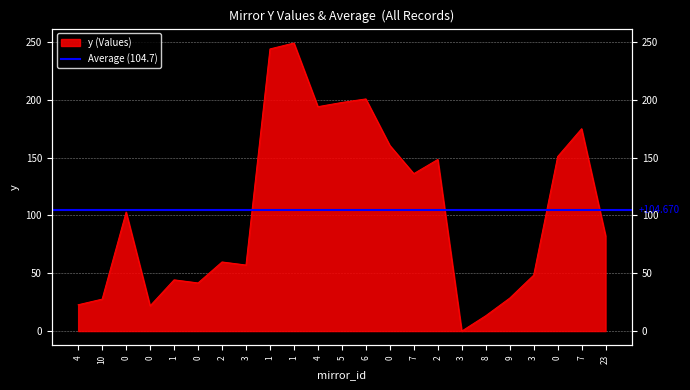

Rank the categories by value from highest to lowest.

1, 1, 6, 5, 4, 7, 0, 0, 2, 7, 0, 23, 2, 3, 3, 1, 0, 9, 10, 4, 0, 8, 3